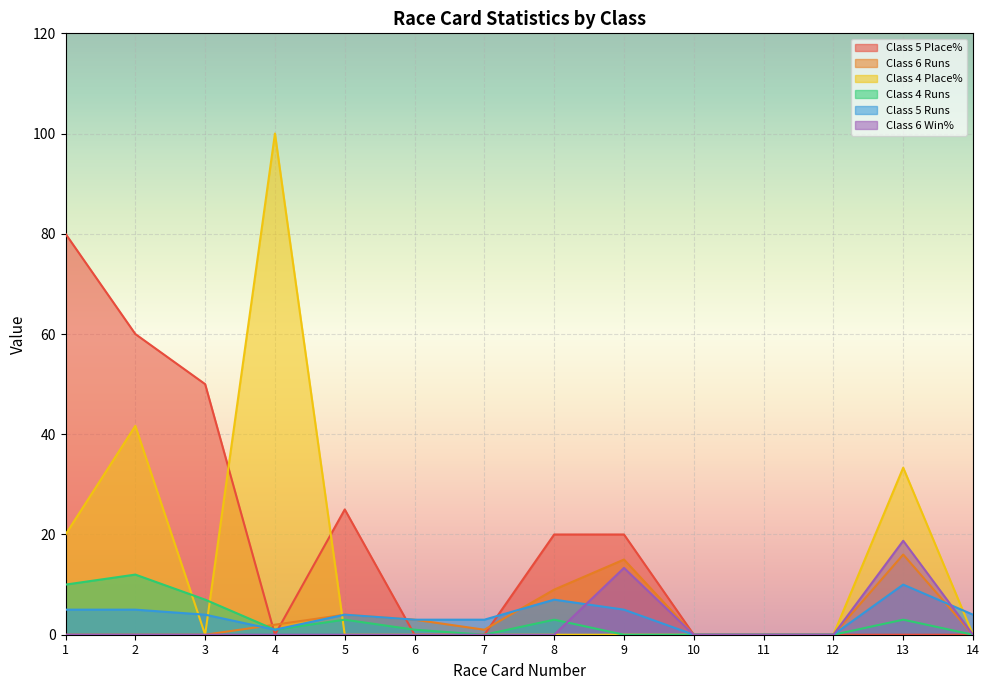

What value does the Class 4 Place% series have at 4?

100.0